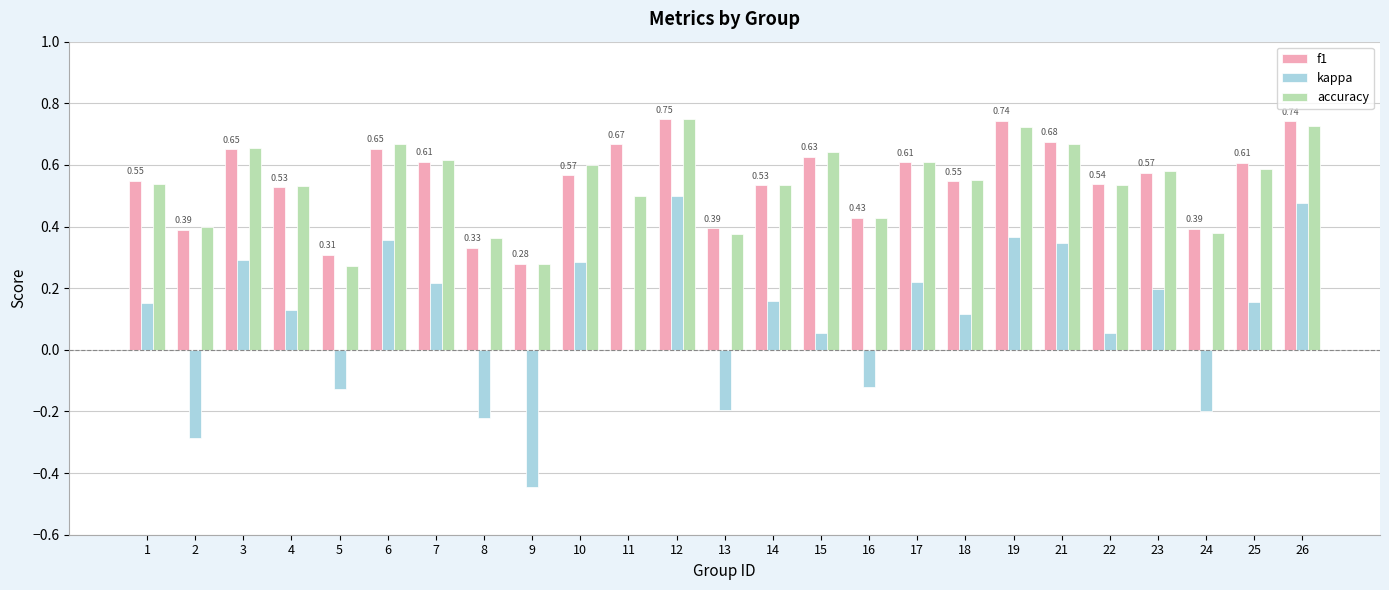

What is the sum of all accuracy values?

13.5